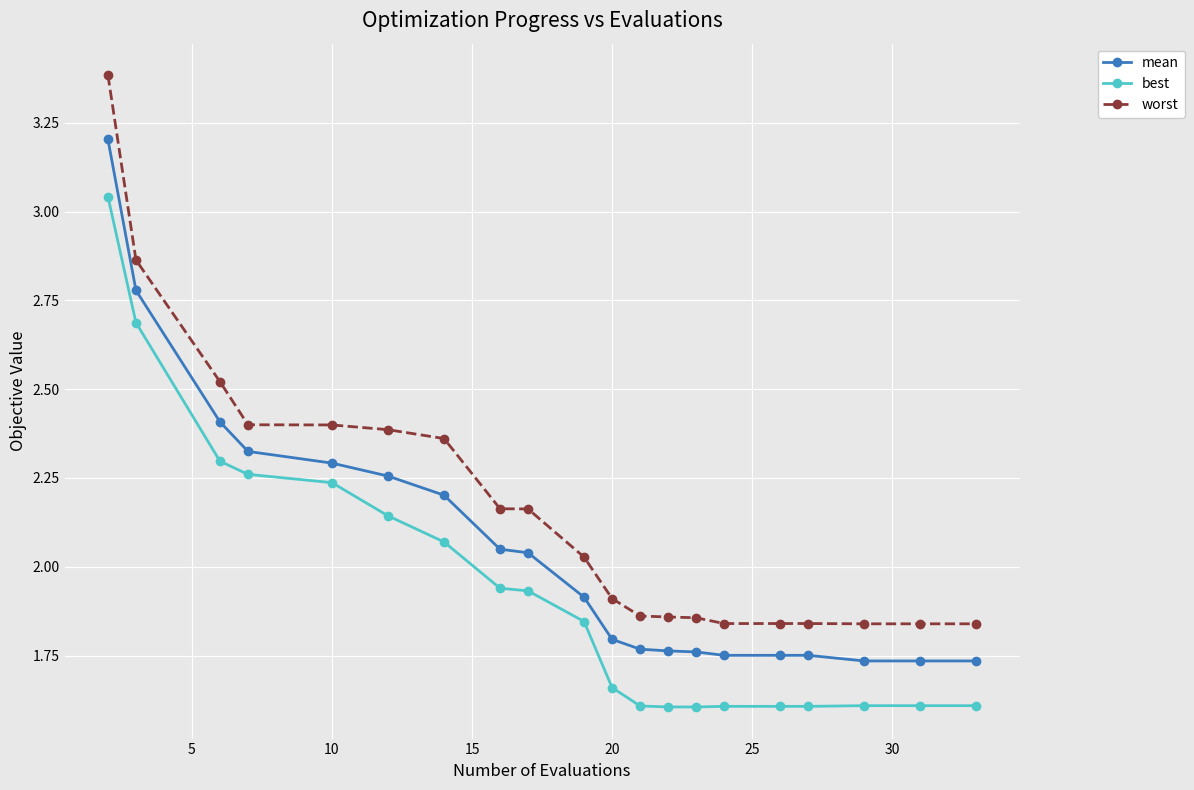

What is the sum of all best values?

38.6